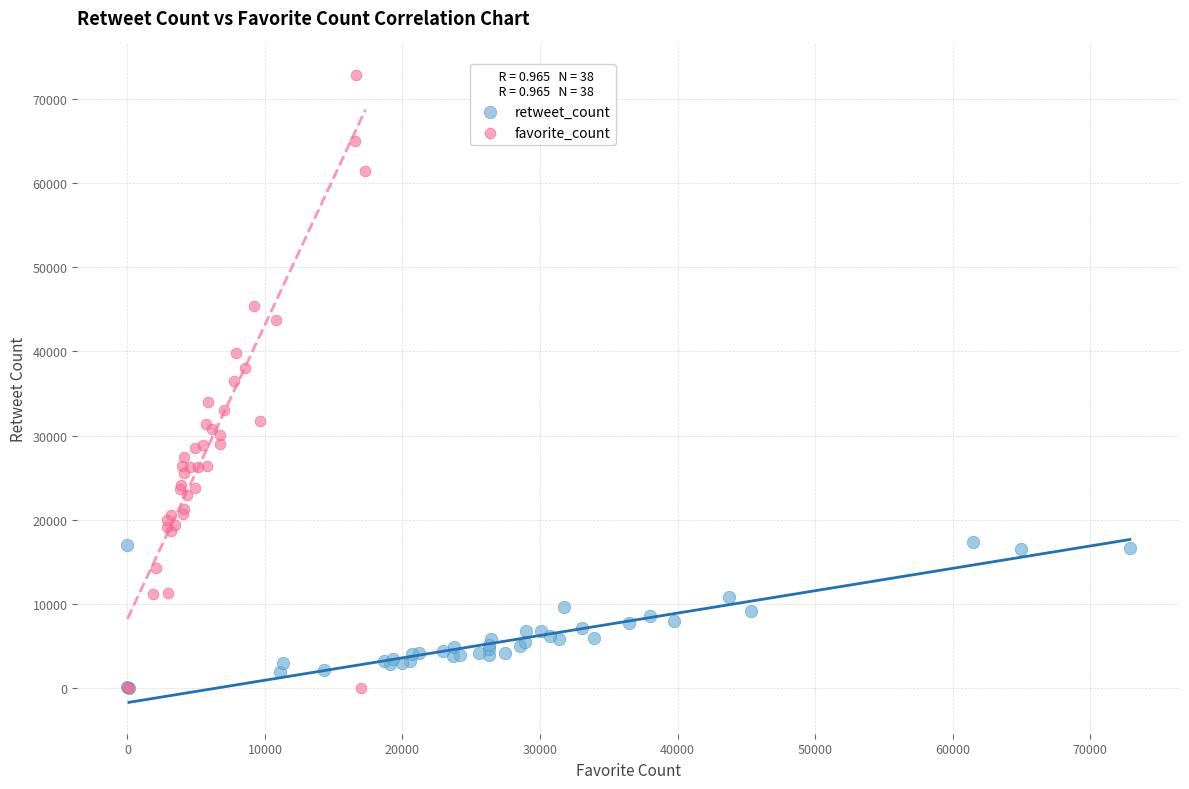

Which series contains the highest Y value?

favorite_count